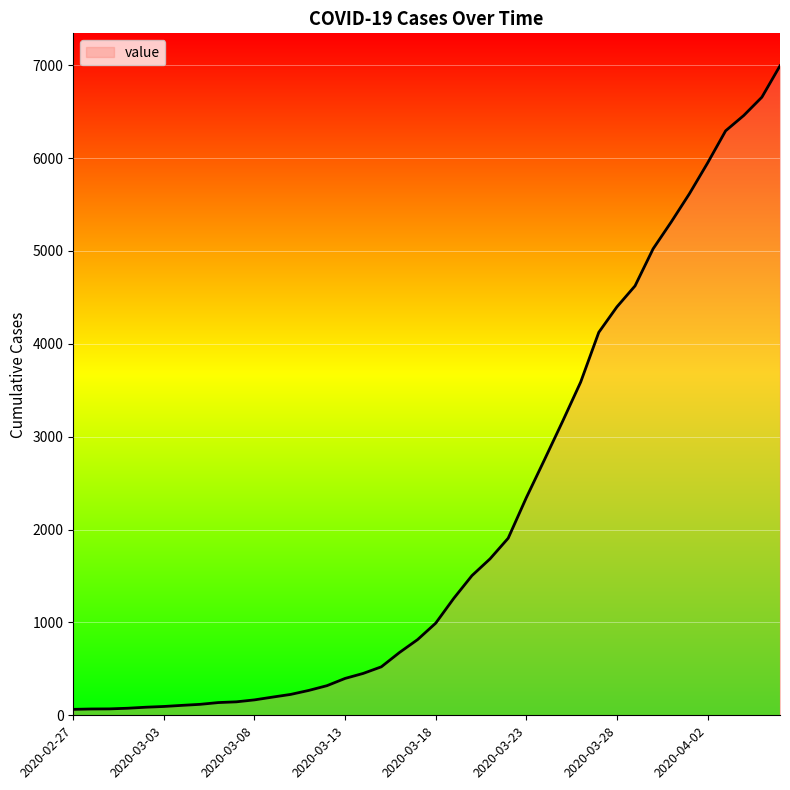

What is the average value?

2141